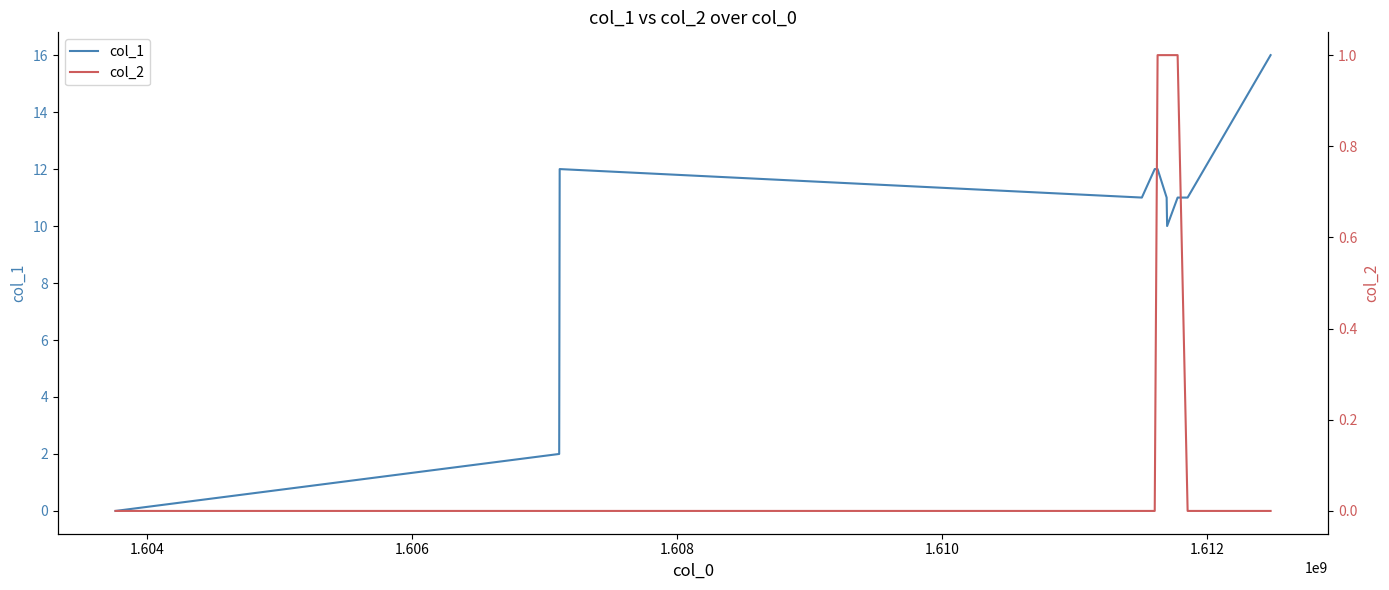

How many distinct data groups are displayed?

2